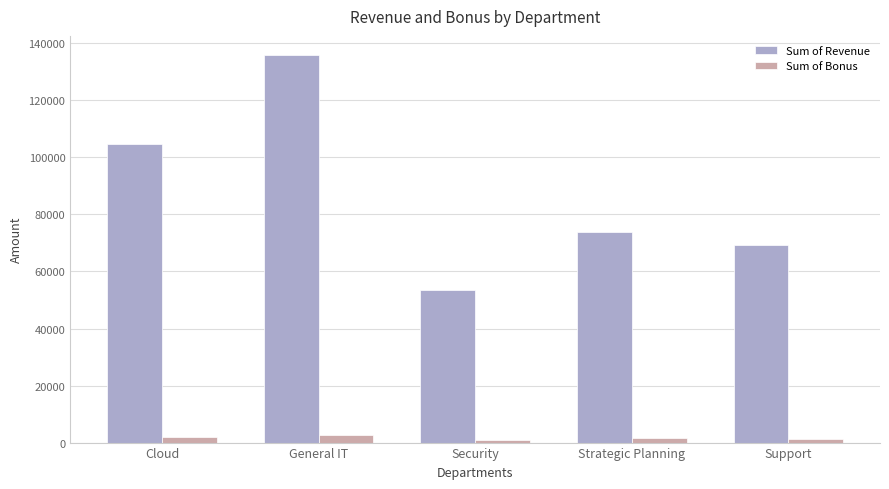

Which series has the largest total across all categories?

Sum of Revenue